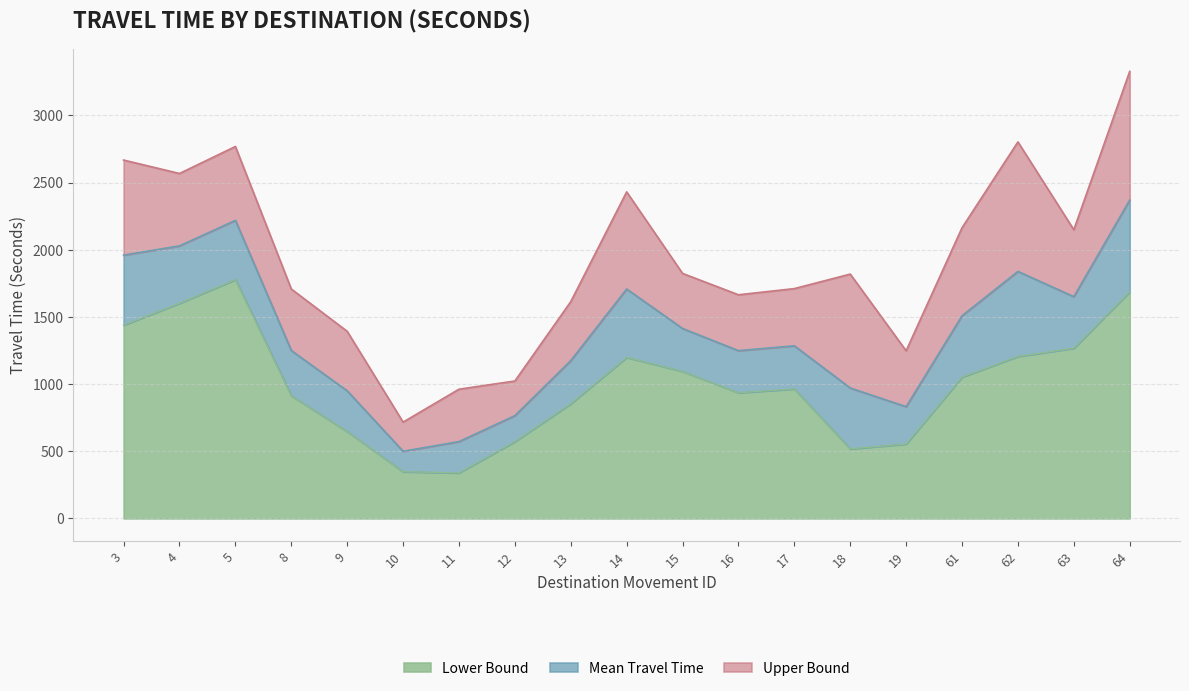

How many series are shown in this chart?

3